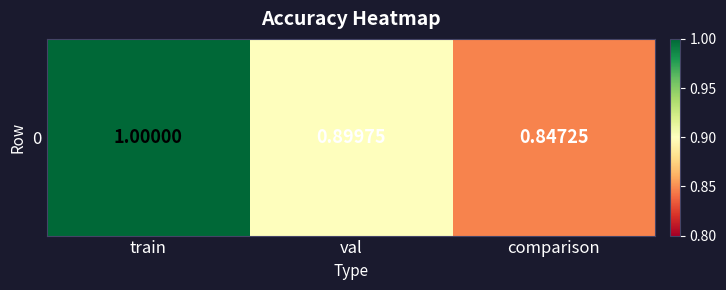

What is the maximum value shown in the chart?

1.0